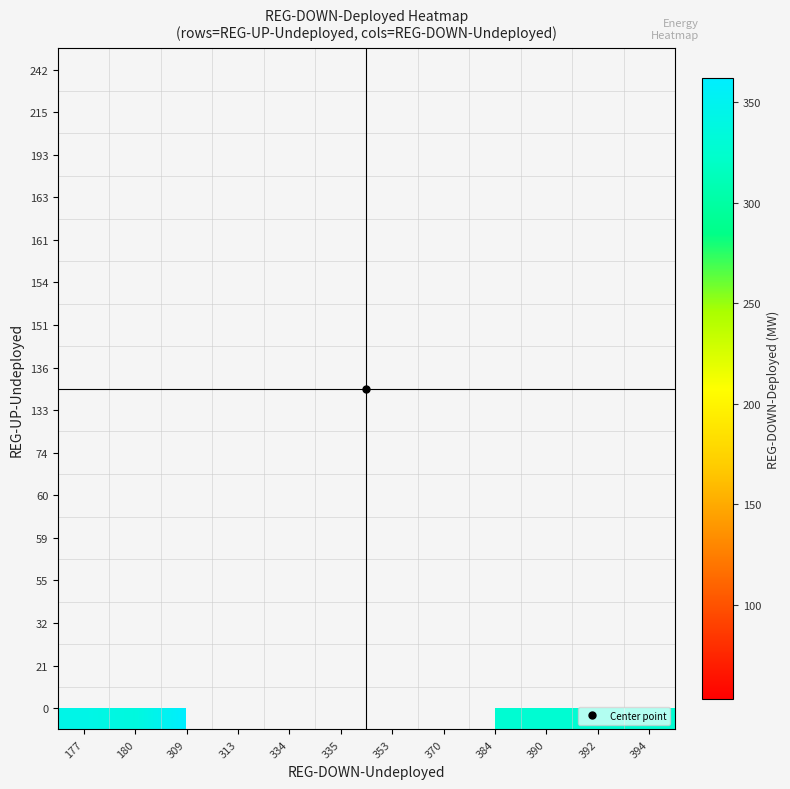

Which has a higher value, 313 or 394?

394